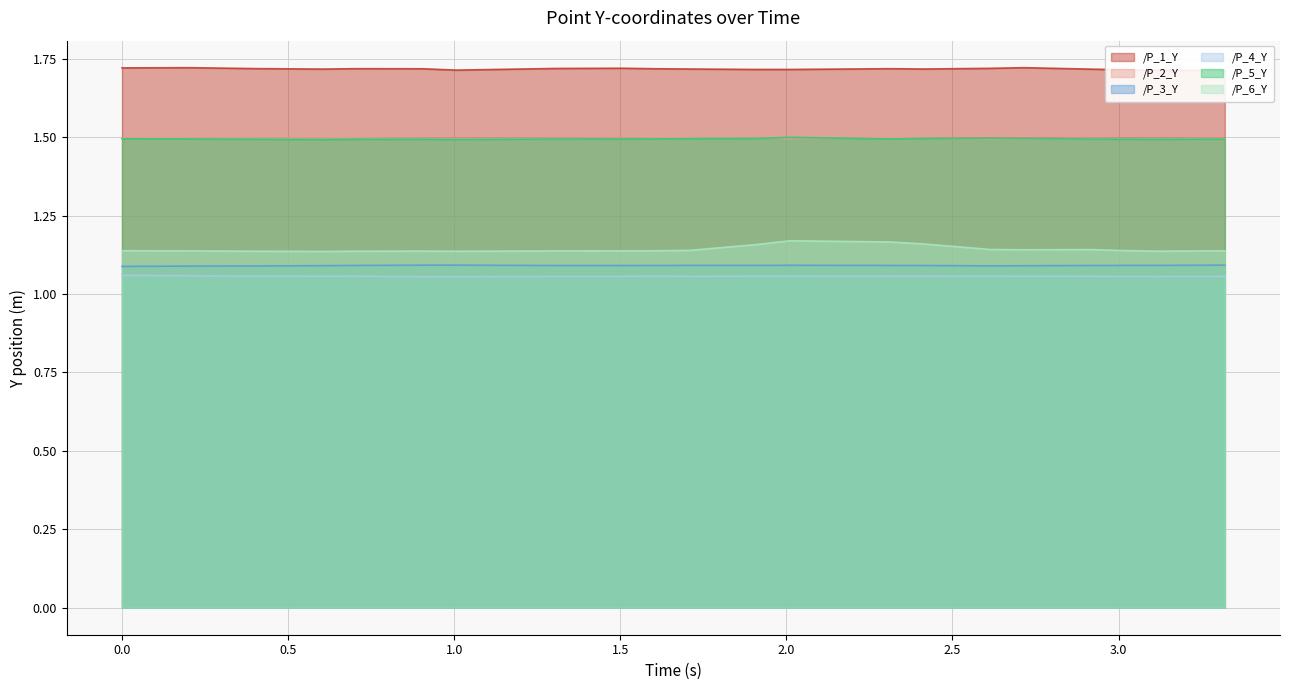

At how many categories does at least one series exceed 1?

21